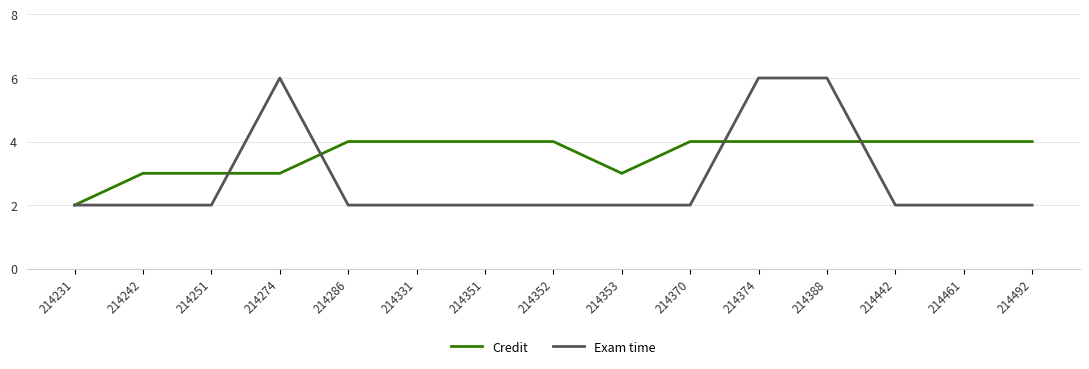

How many categories are shown in the chart?

15